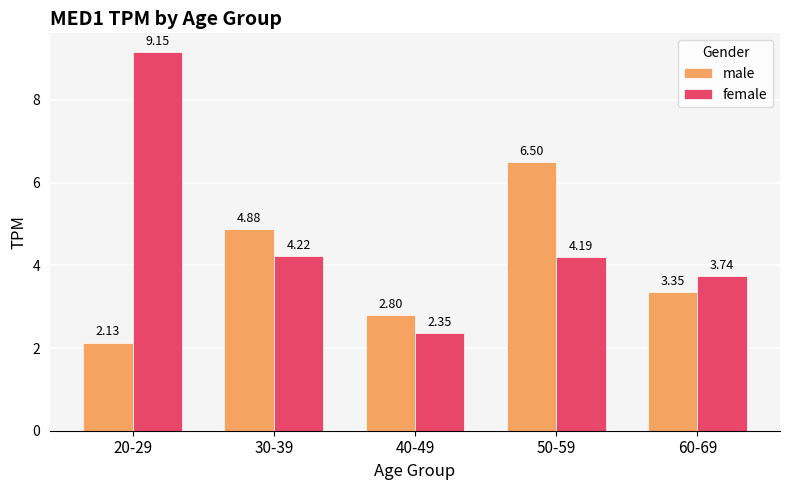

How many data points in male are less than 3?

2